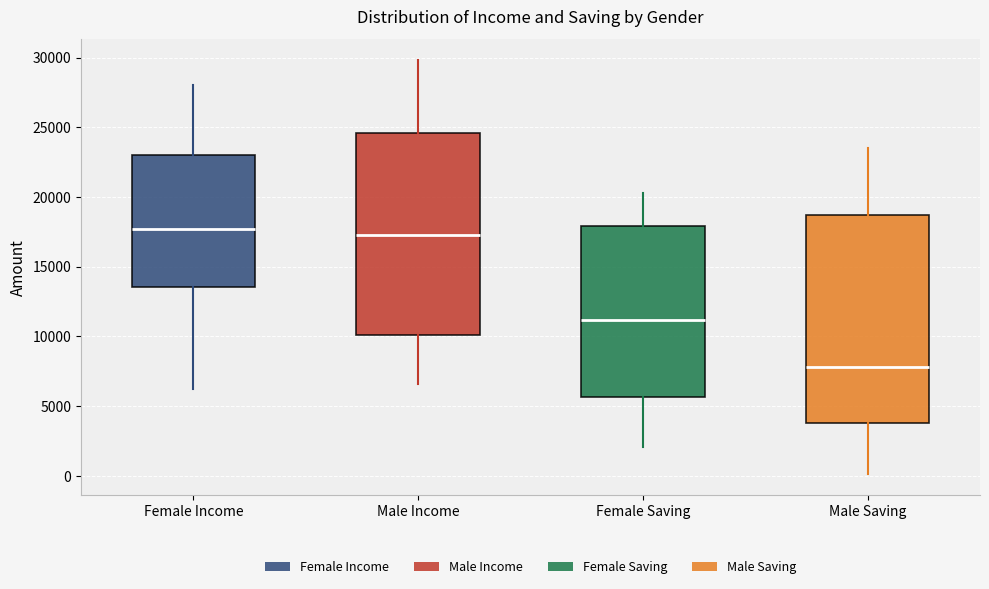

Where does the median line of the box for Male Saving sit on the y-axis? The values are not printed on the chart, so give them approximately, as read against the axis.

8000